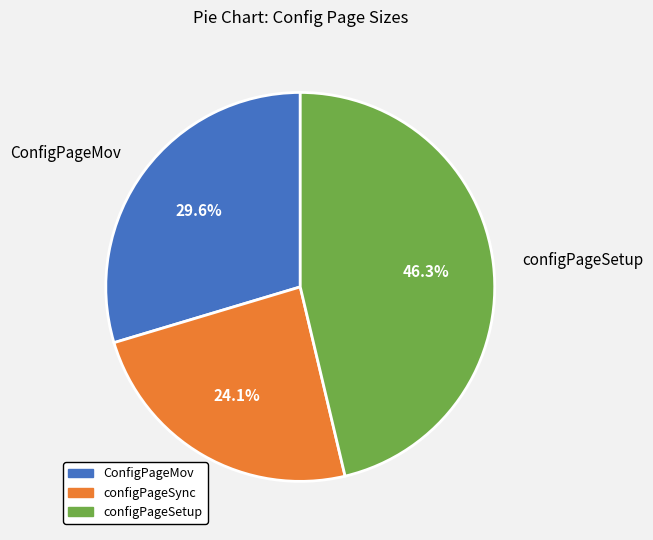

What is the smallest slice in the pie chart?

configPageSync